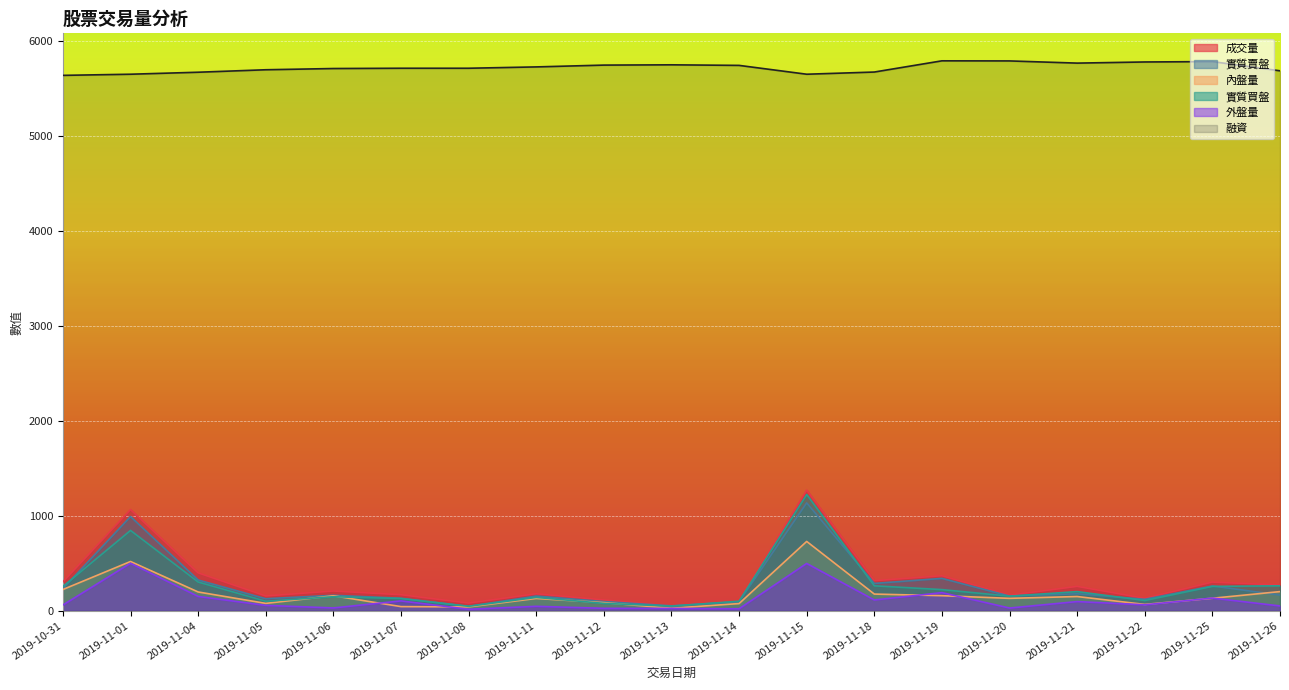

How many interior local peaks does the 實質買盤 series have?

5